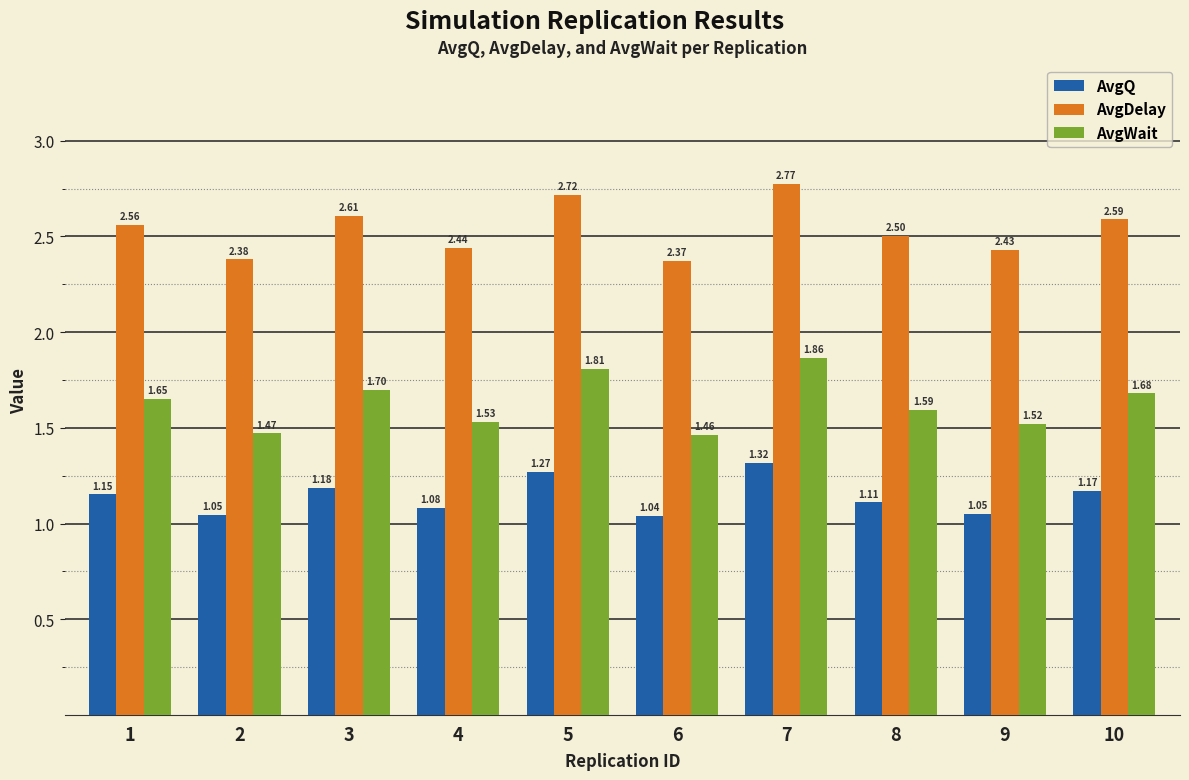

How many AvgWait values are between 1 and 2?

10